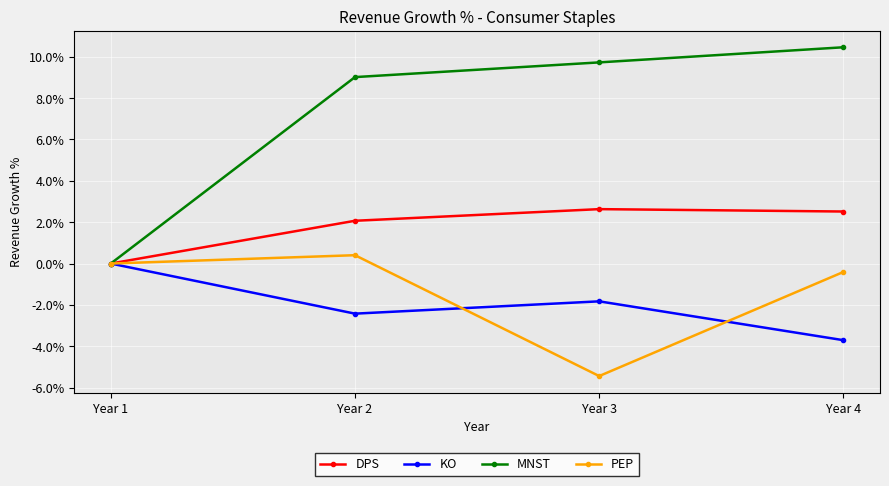

What are all the series names shown in the legend?

DPS, KO, MNST, PEP